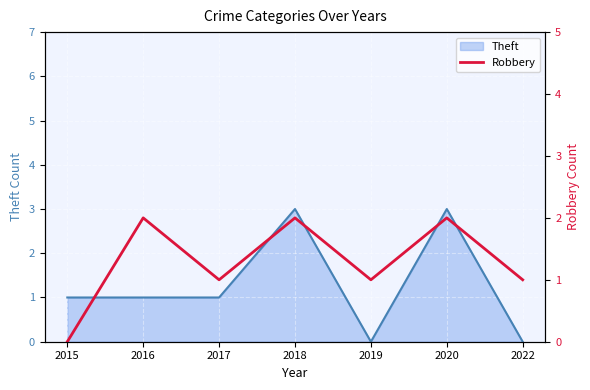

True or false: Theft has a value of 3 at 2020.

True